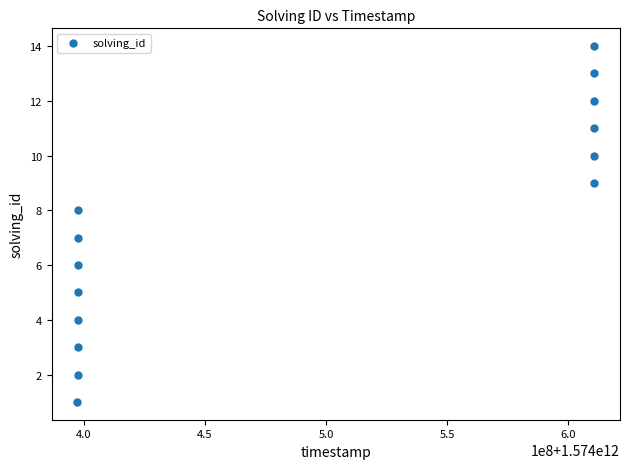

What is the range of X values (max minus min)?

213433153